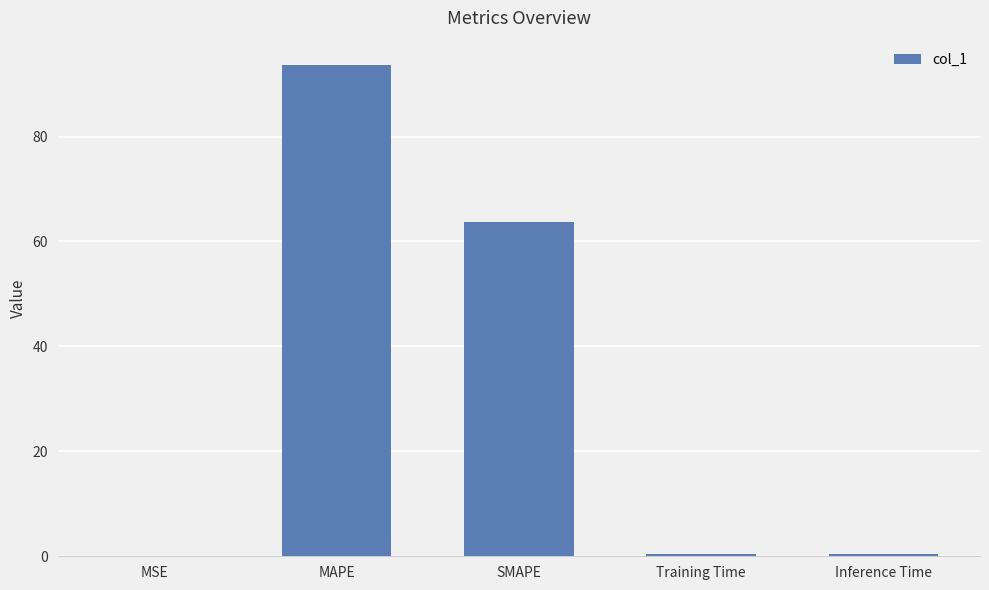

Are the bars horizontal?

No